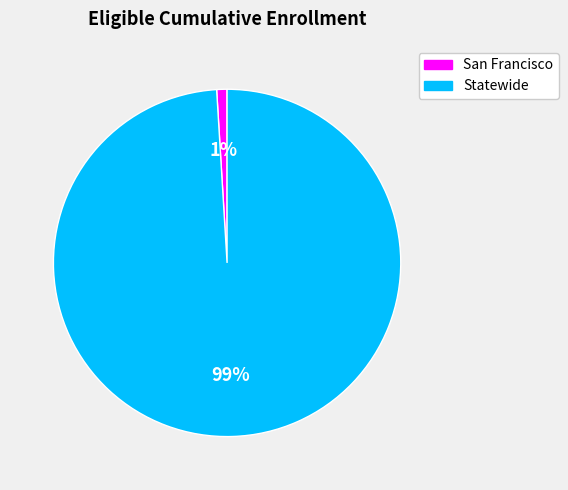

To the nearest percent, what is the difference between the largest and smallest slice percentages?

98%